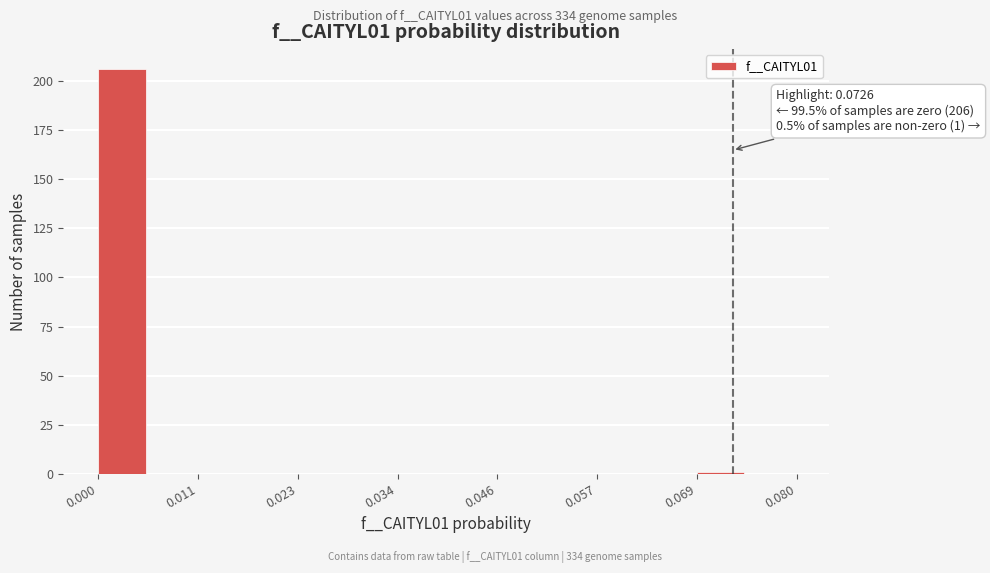

Around what value on the x-axis is the tallest bar? Give the approximate position of its centre, as read against the axis.

0.002